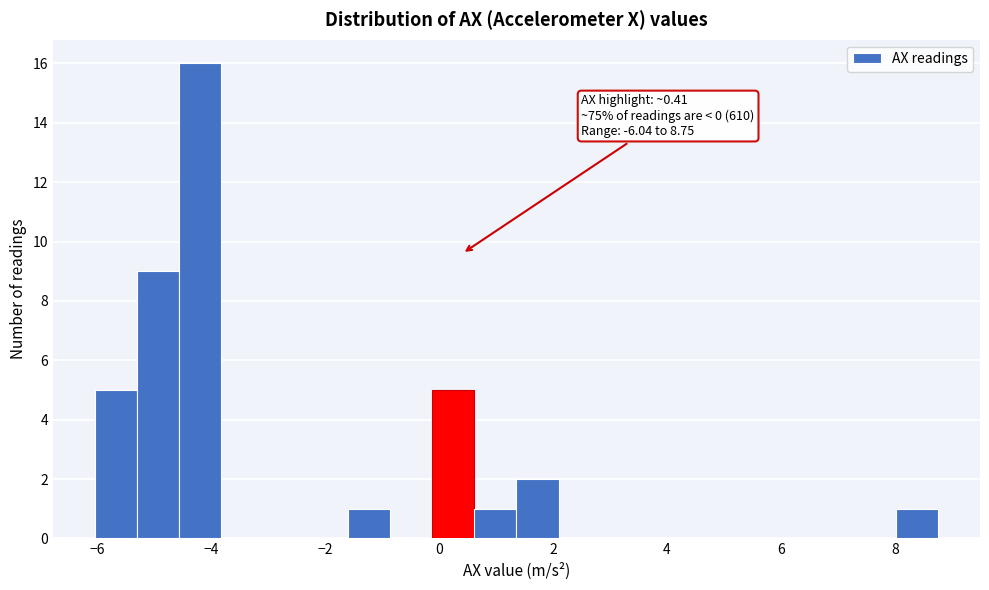

Around what value on the x-axis is the tallest bar? Give the approximate position of its centre, as read against the axis.

-4.2